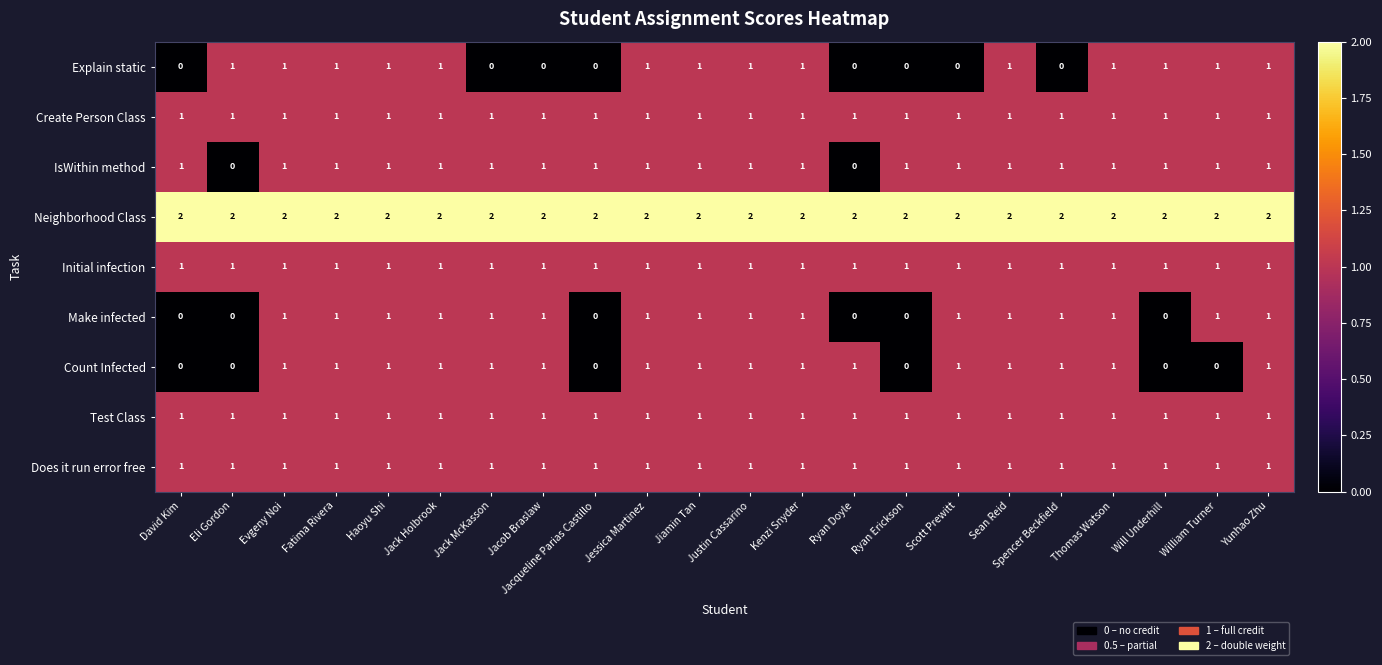

At how many categories does at least one series exceed 1?

22